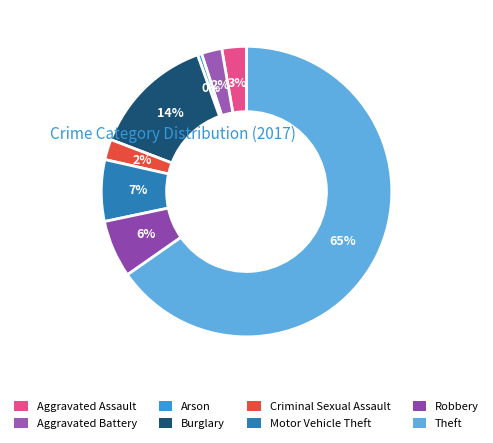

To the nearest percent, what is the combined percentage of Arson and Theft?

66%